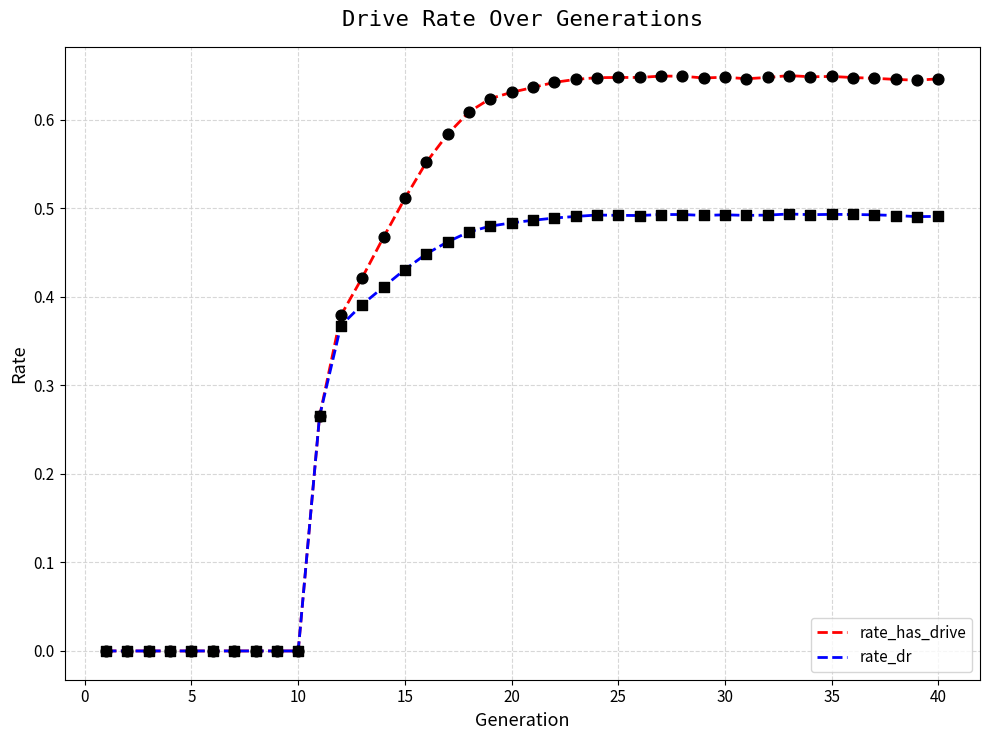

Which series has the largest total across all categories?

rate_has_drive